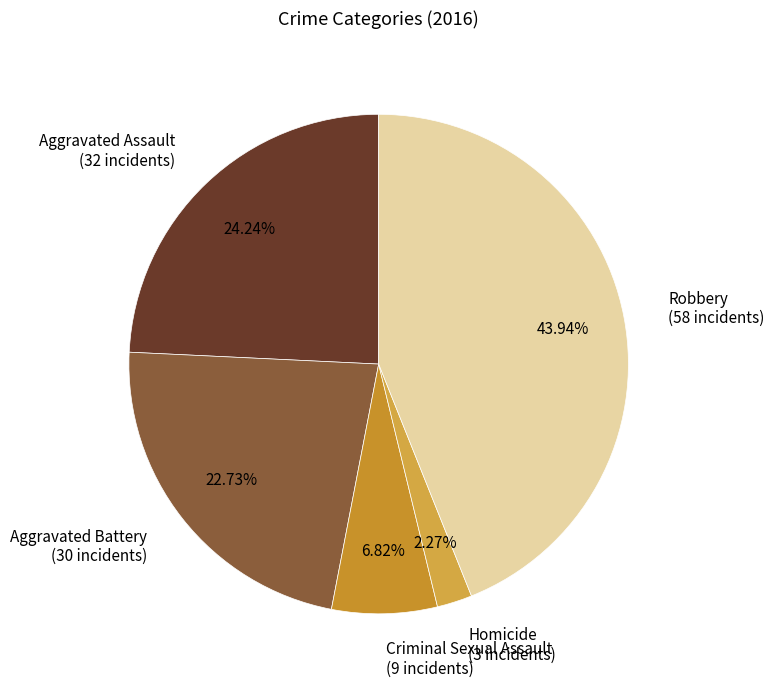

Rank the categories by value from lowest to highest.

Homicide, Criminal Sexual Assault, Aggravated Battery, Aggravated Assault, Robbery